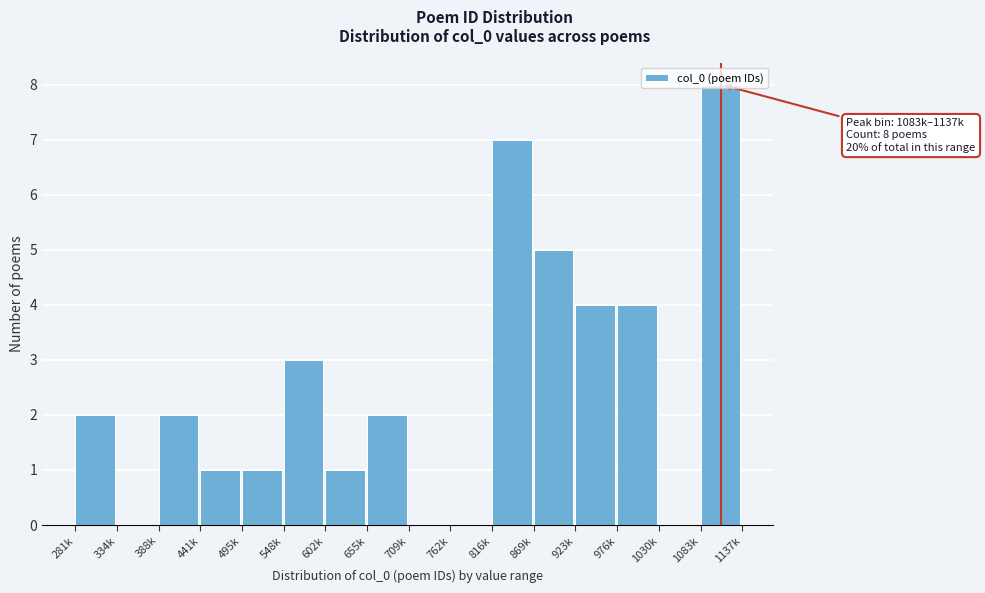

What is the sum of the values at 923k and 655k?

6